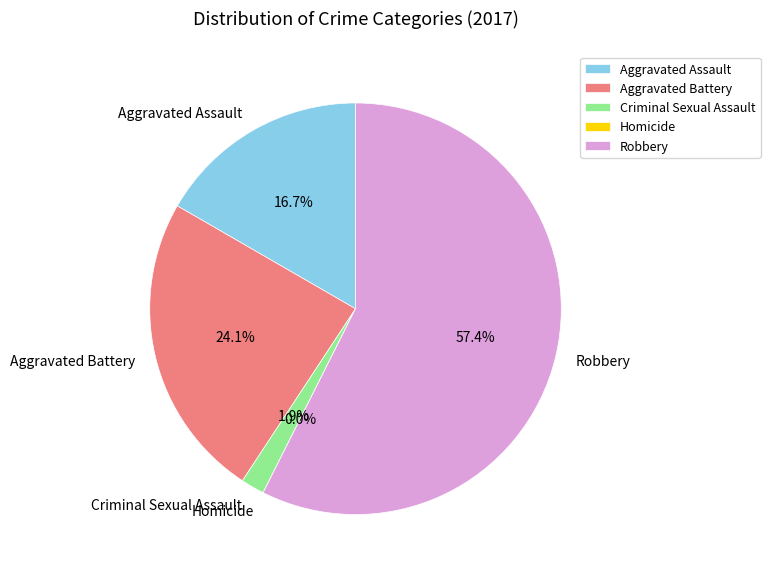

Does Homicide represent more than half of the total?

No